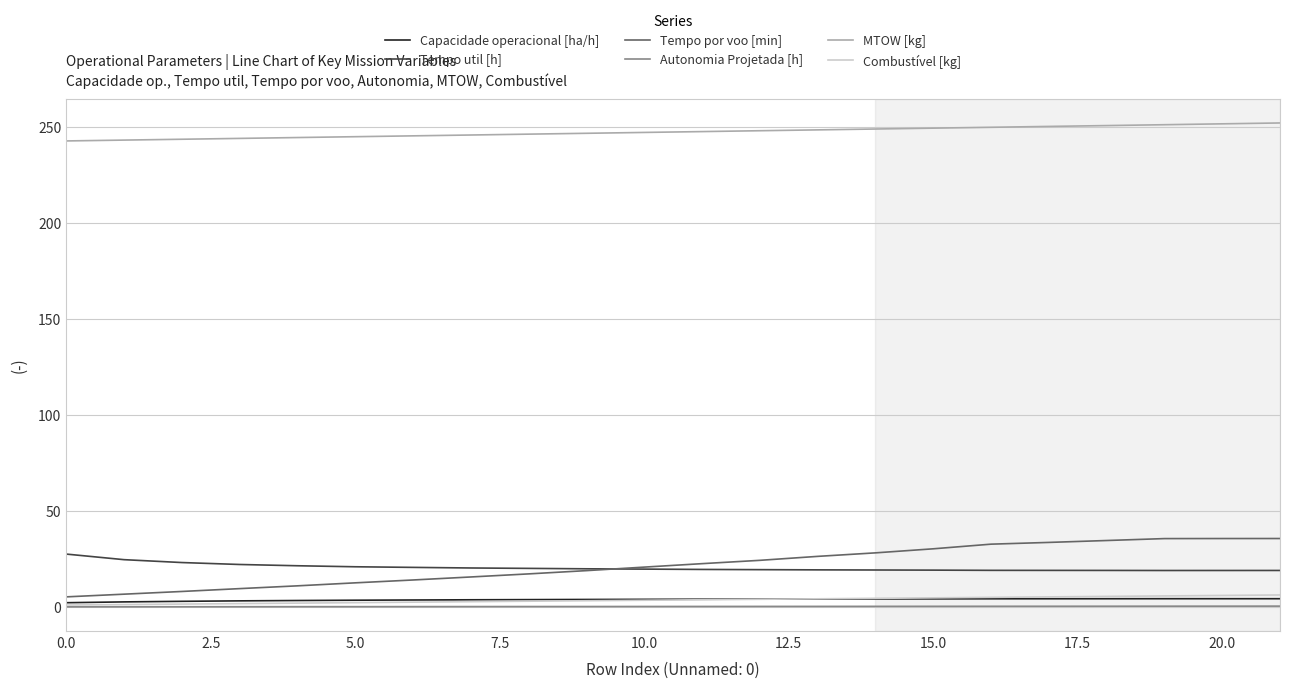

What is the lowest value of the Tempo util [h] series?

19.0